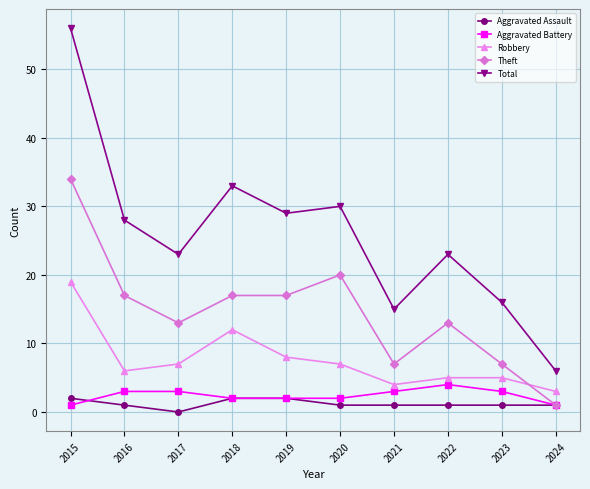

What is the sum of all Theft values?

146